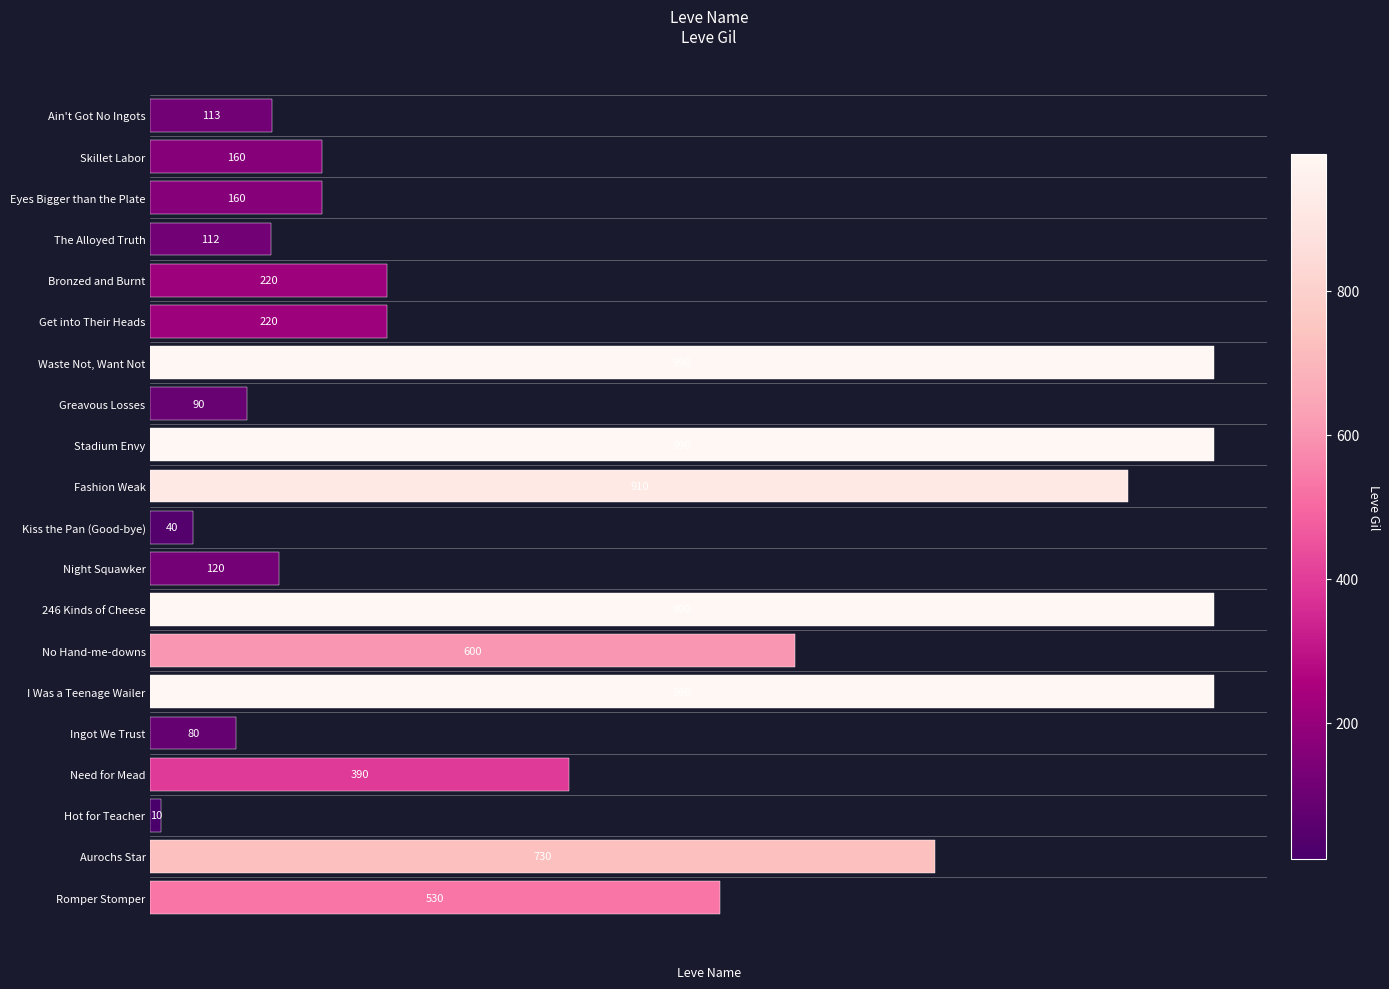

What is the difference between the maximum and minimum values?

980